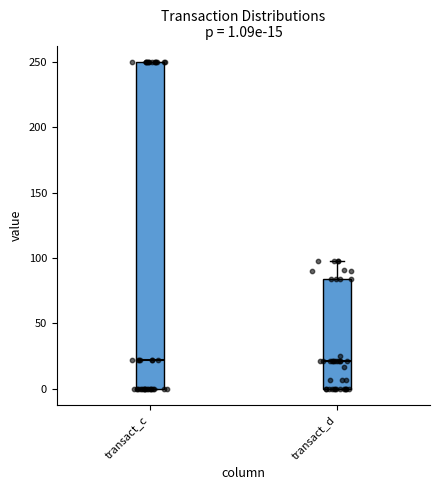

Which box is the tallest, from its lower edge to its upper edge?

transact_c